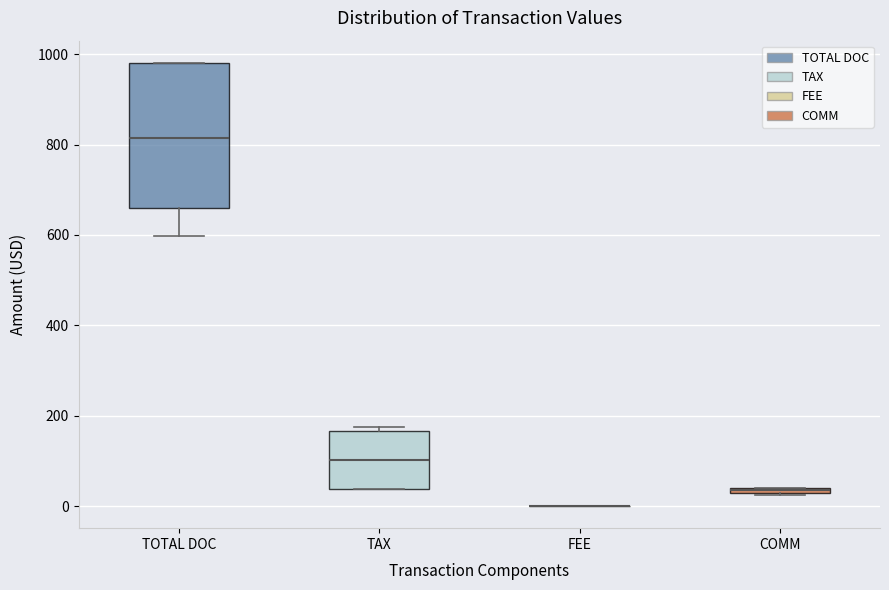

Where does the median line of the box for TOTAL DOC sit on the y-axis? The values are not printed on the chart, so give them approximately, as read against the axis.

820